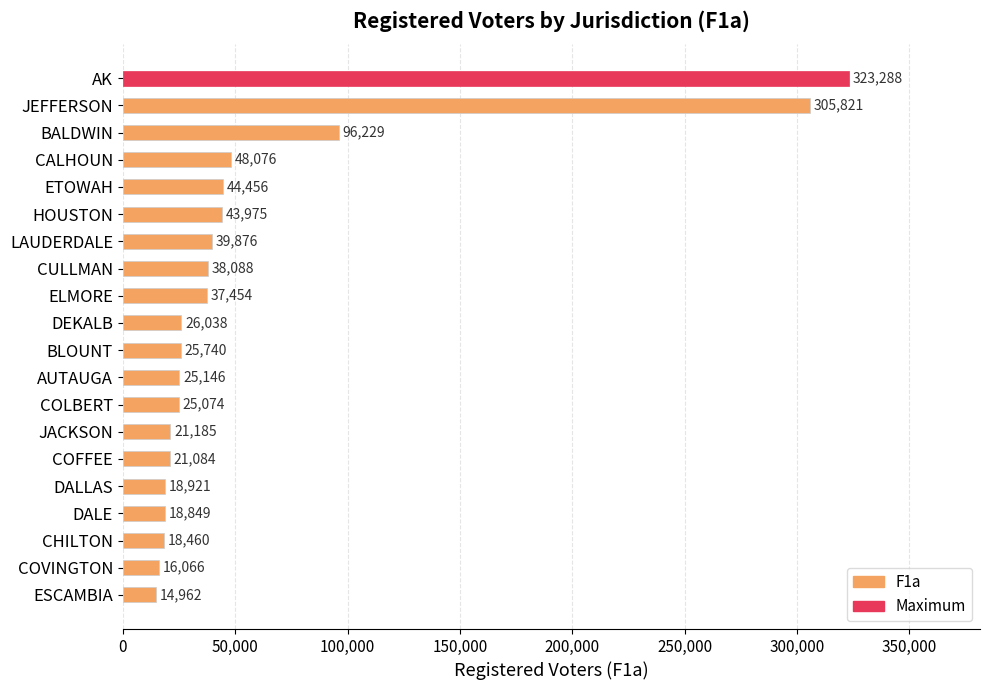

Between BLOUNT and CHILTON, which is larger?

BLOUNT